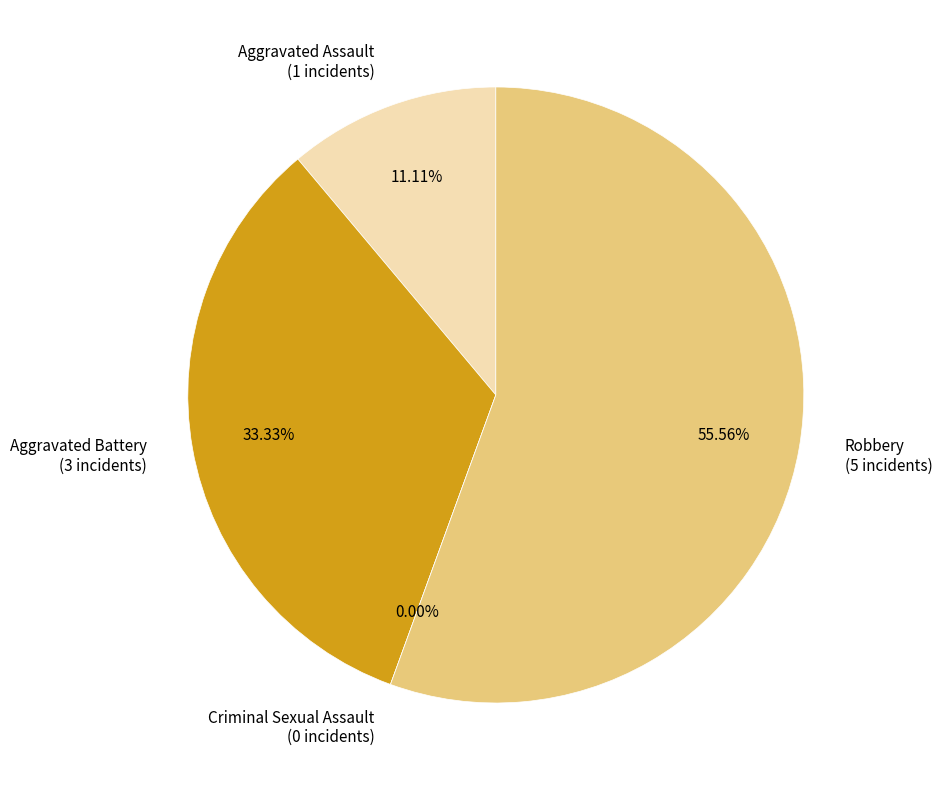

Is there any slice that represents more than half of the pie?

Yes